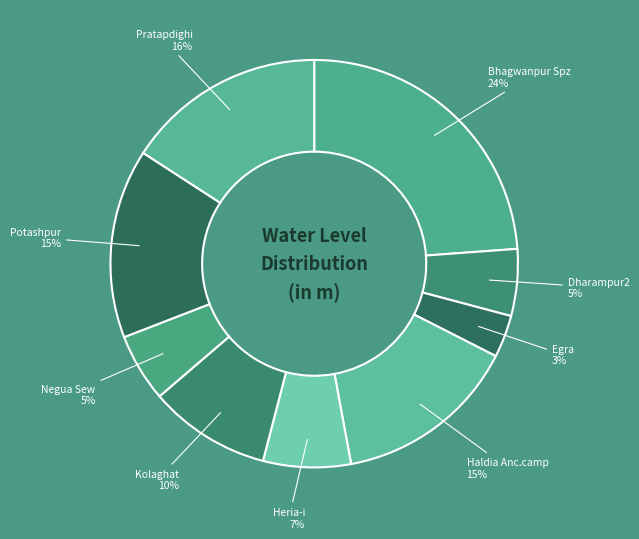

Count the number of slices in the pie.

9